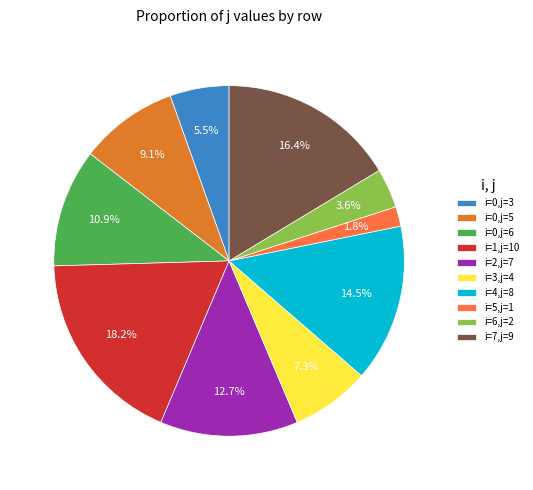

What portion of the pie excludes i=0,j=6?

89.1%